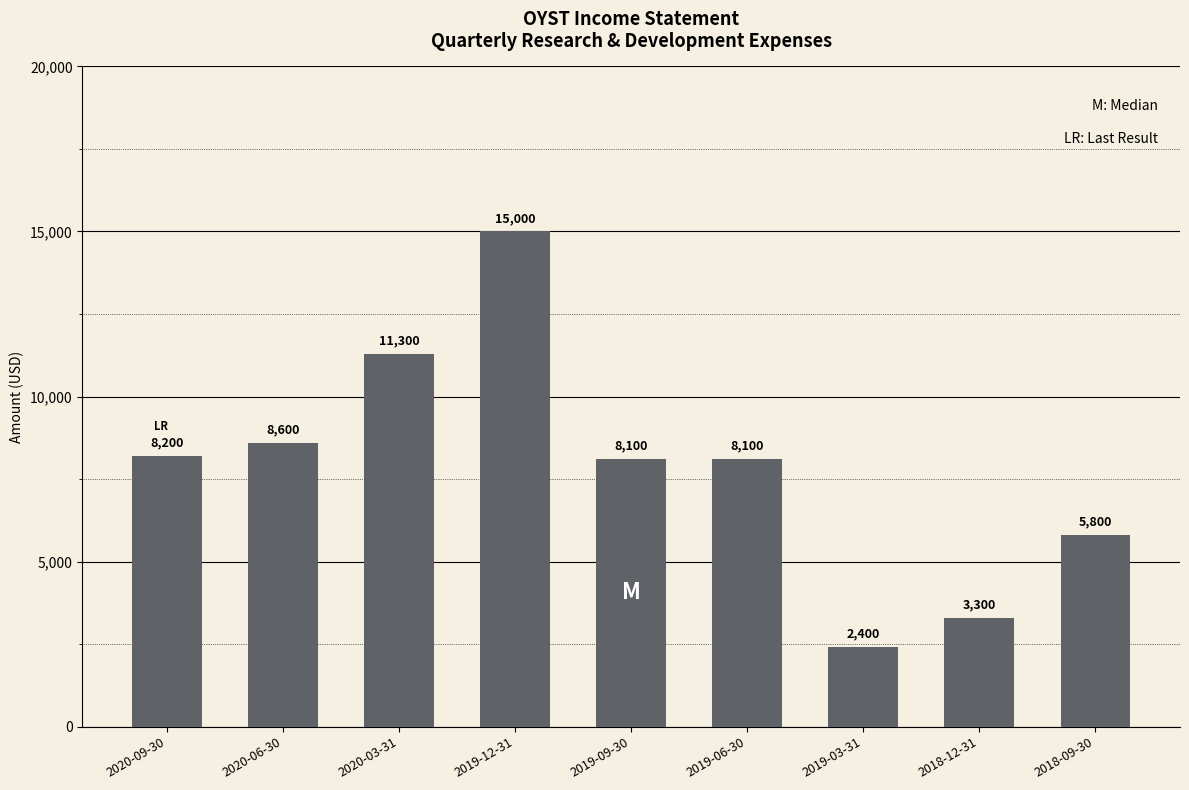

Which category has the highest value across all series?

2019-12-31